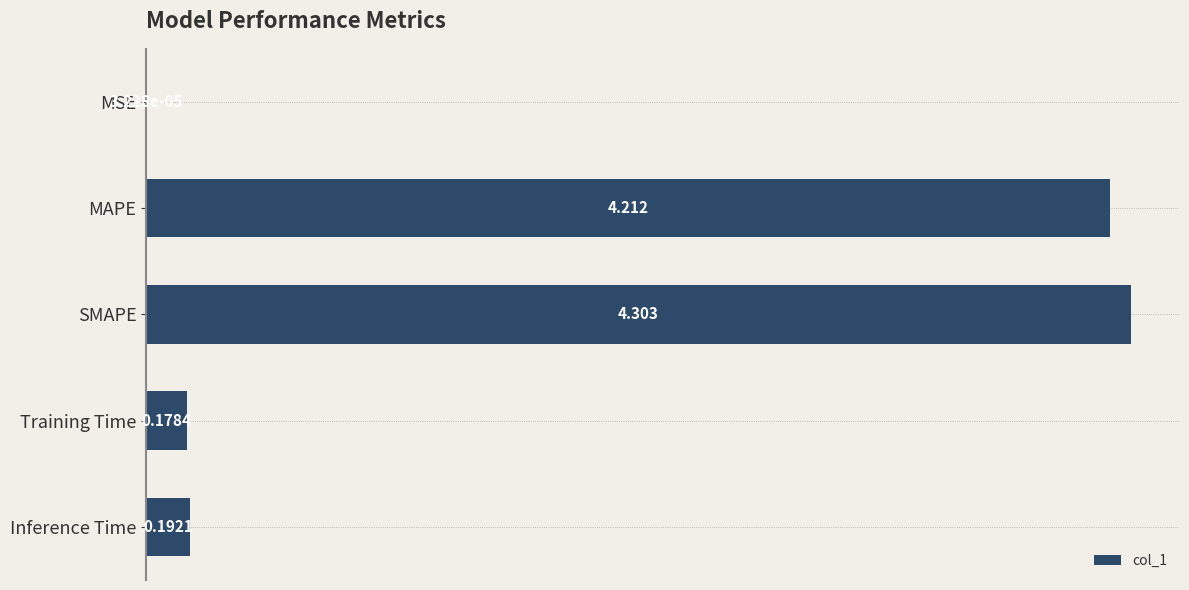

Which has a higher value, Inference Time or MAPE?

MAPE